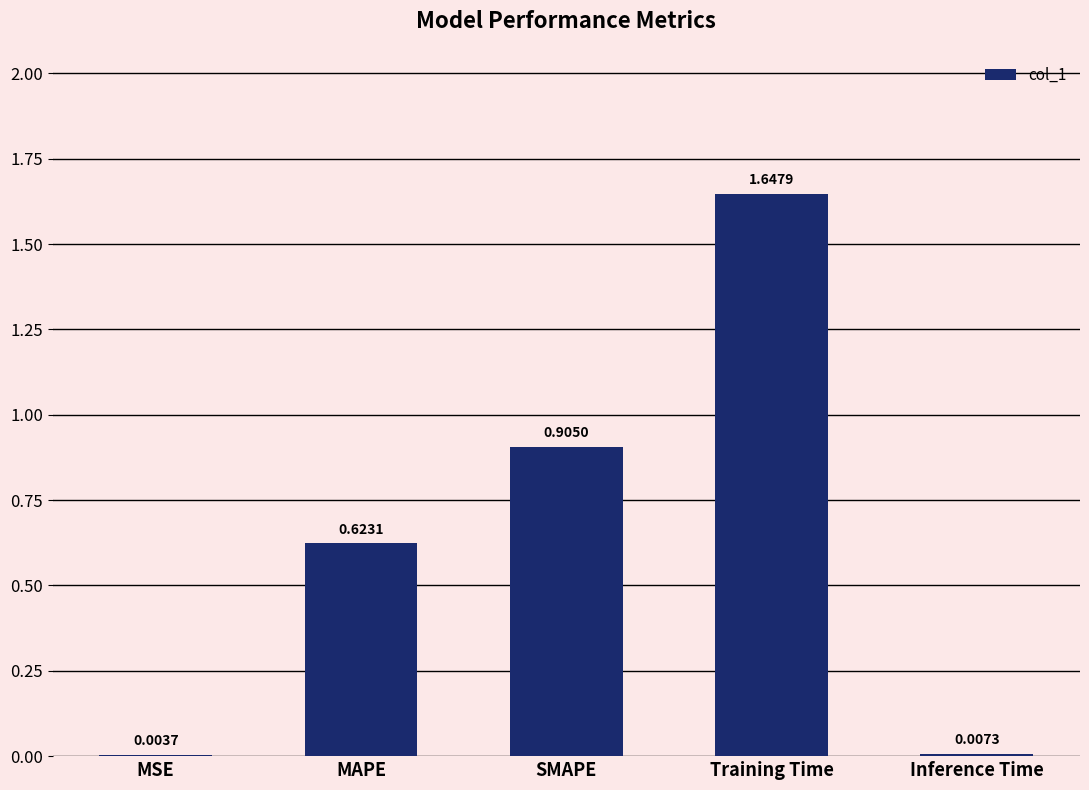

What is the sum of all values?

3.2